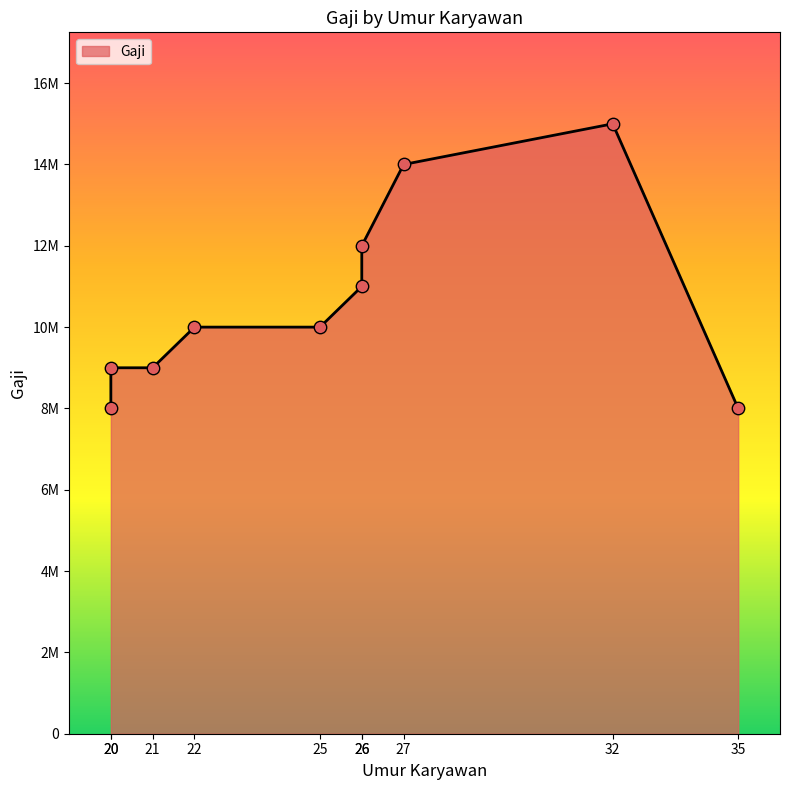

Between 21 and 35, which is larger?

21